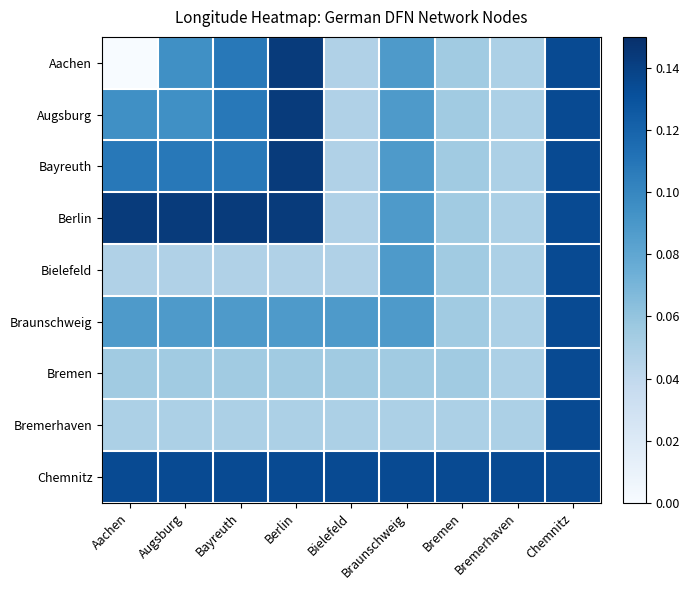

What is the spread (max minus min) of values at Bayreuth?

0.1